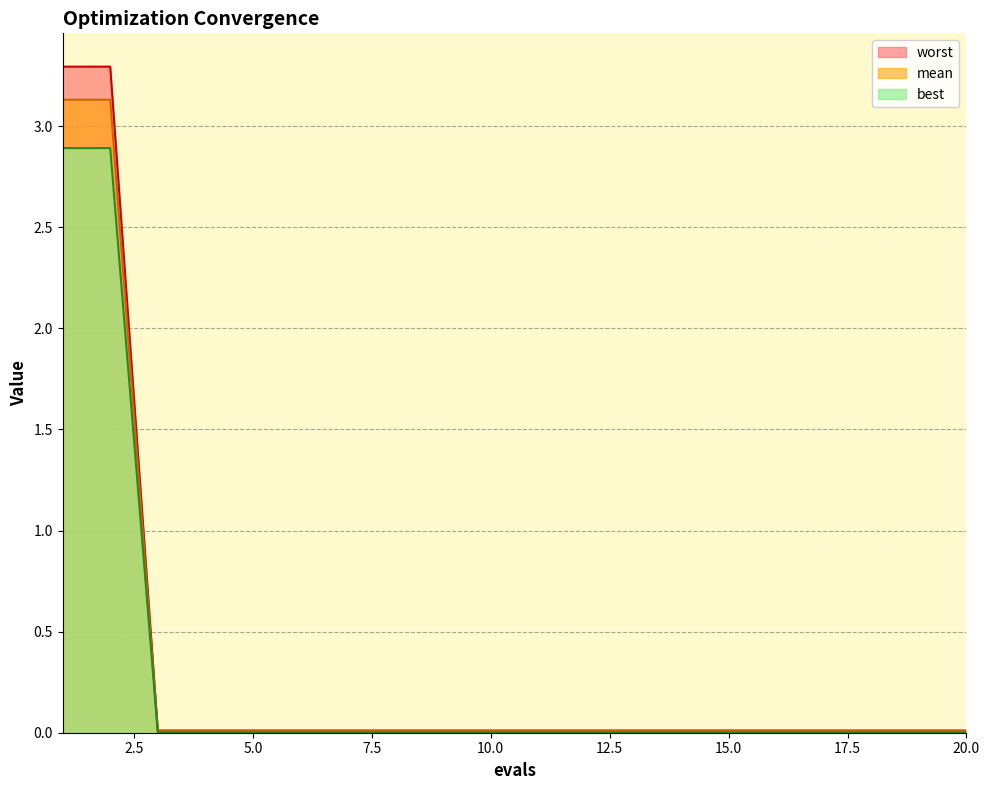

Reading right to left, transcribe all the data shown in this chart.

mean: 20=0.0	19=0.0	18=0.0	17=0.0	16=0.0	15=0.0	14=0.0	13=0.0	12=0.0	11=0.0	10=0.0	9=0.0	8=0.0	7=0.0	6=0.0	5=0.0	4=0.0	3=0.0	2=3.3	1=3.3
best: 20=0.0	19=0.0	18=0.0	17=0.0	16=0.0	15=0.0	14=0.0	13=0.0	12=0.0	11=0.0	10=0.0	9=0.0	8=0.0	7=0.0	6=0.0	5=0.0	4=0.0	3=0.0	2=3.1	1=3.1
worst: 20=0.0	19=0.0	18=0.0	17=0.0	16=0.0	15=0.0	14=0.0	13=0.0	12=0.0	11=0.0	10=0.0	9=0.0	8=0.0	7=0.0	6=0.0	5=0.0	4=0.0	3=0.0	2=2.9	1=2.9